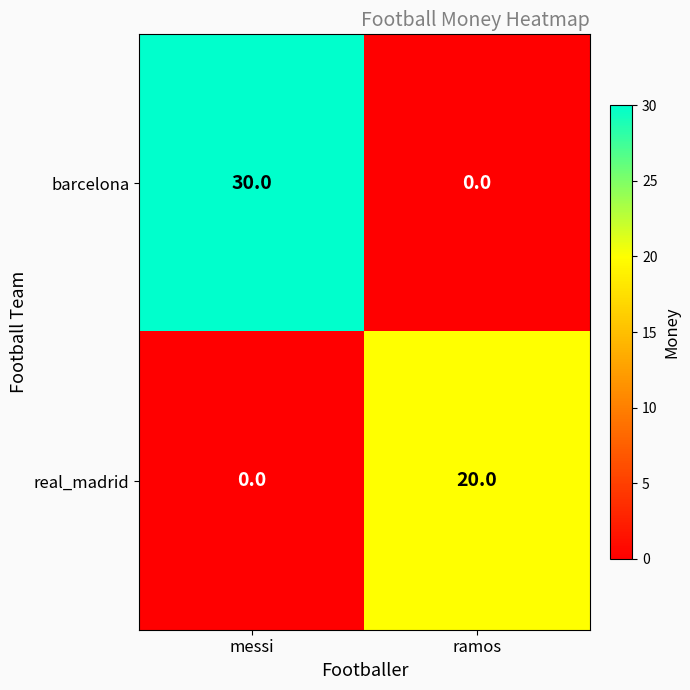

How many categories are shown in the chart?

2